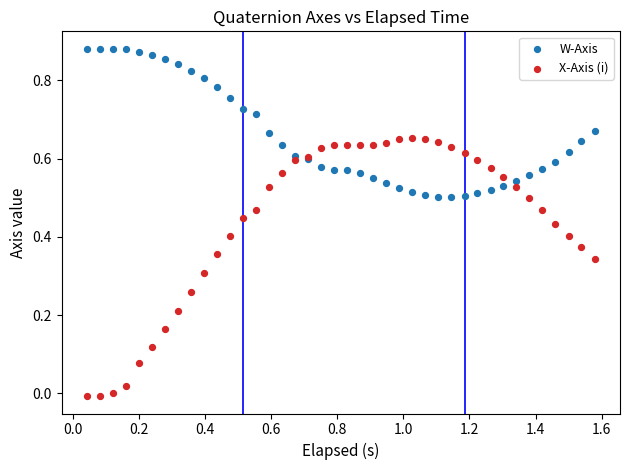

Which series reaches the minimum Y coordinate?

X-Axis (i)